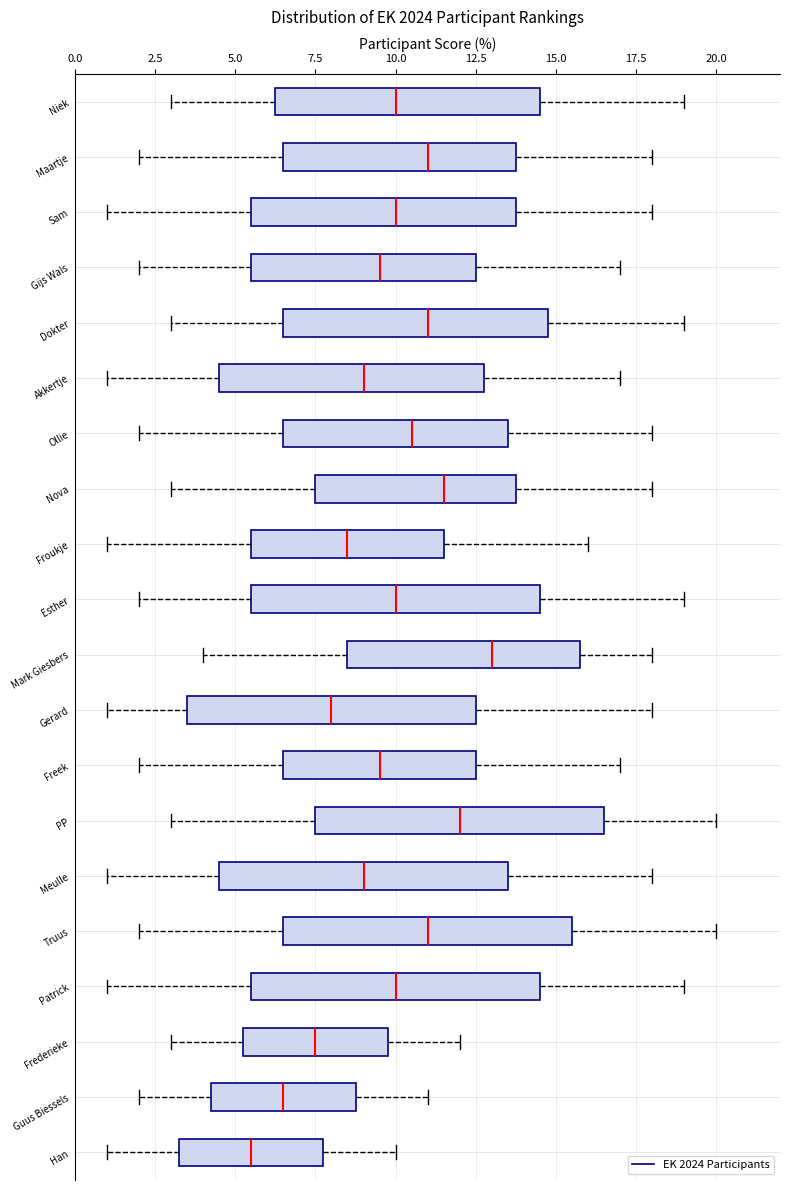

Reading bottom to top, transcribe this box plot: for each box, give where its median line is, the range the box spans, and where its two whiskers end, as read against the x-axis. The values are not printed on the chart, so give them approximately, as read against the axis.

Han: median 5.5, box 3.5 to 8.0, whiskers 1.0 to 10.0
Guus Biessels: median 6.5, box 4.5 to 9.0, whiskers 2.0 to 11.0
Frederieke: median 7.5, box 5.5 to 10.0, whiskers 3.0 to 12.0
Patrick: median 10.0, box 5.5 to 14.5, whiskers 1.0 to 19.0
Truus: median 11.0, box 6.5 to 15.5, whiskers 2.0 to 20.0
Meulle: median 9.0, box 4.5 to 13.5, whiskers 1.0 to 18.0
PP: median 12.0, box 7.5 to 16.5, whiskers 3.0 to 20.0
Freek: median 9.5, box 6.5 to 12.5, whiskers 2.0 to 17.0
Gerard: median 8.0, box 3.5 to 12.5, whiskers 1.0 to 18.0
Mark Giesbers: median 13.0, box 8.5 to 16.0, whiskers 4.0 to 18.0
Esther: median 10.0, box 5.5 to 14.5, whiskers 2.0 to 19.0
Froukje: median 8.5, box 5.5 to 11.5, whiskers 1.0 to 16.0
Nova: median 11.5, box 7.5 to 14.0, whiskers 3.0 to 18.0
Ollie: median 10.5, box 6.5 to 13.5, whiskers 2.0 to 18.0
Akkertje: median 9.0, box 4.5 to 13.0, whiskers 1.0 to 17.0
Dokter: median 11.0, box 6.5 to 15.0, whiskers 3.0 to 19.0
Gijs Wals: median 9.5, box 5.5 to 12.5, whiskers 2.0 to 17.0
Sam: median 10.0, box 5.5 to 14.0, whiskers 1.0 to 18.0
Maartje: median 11.0, box 6.5 to 14.0, whiskers 2.0 to 18.0
Niek: median 10.0, box 6.5 to 14.5, whiskers 3.0 to 19.0